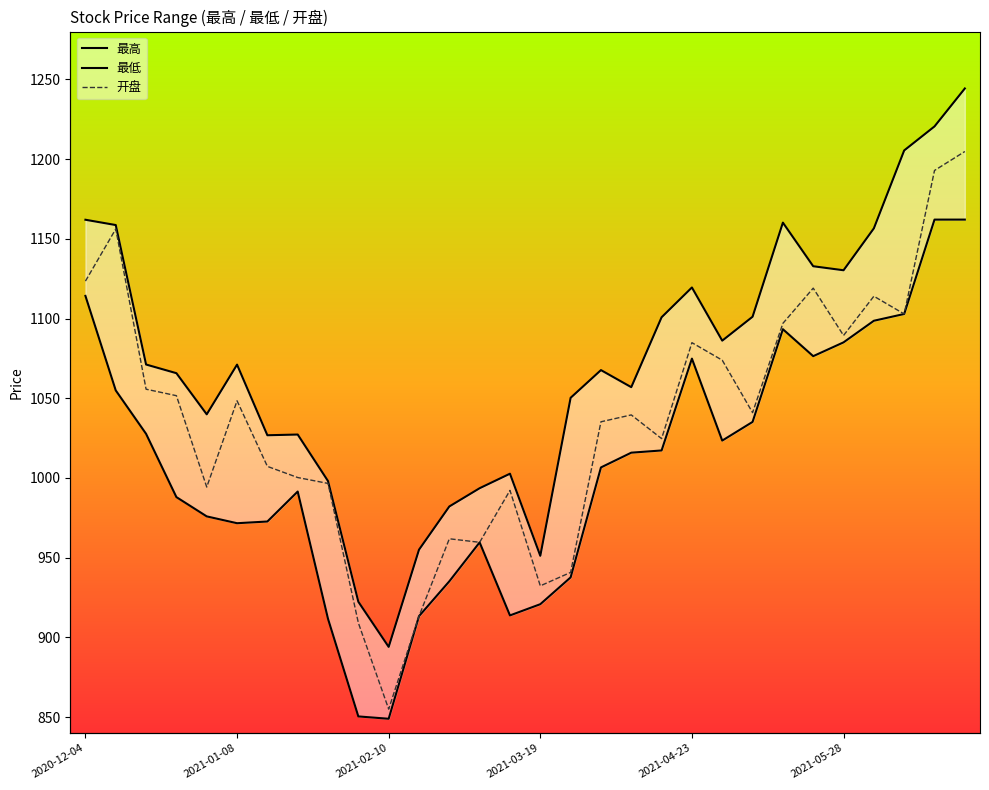

The value of 最高 at 2021-04-23 is 454.3. True or false?

False